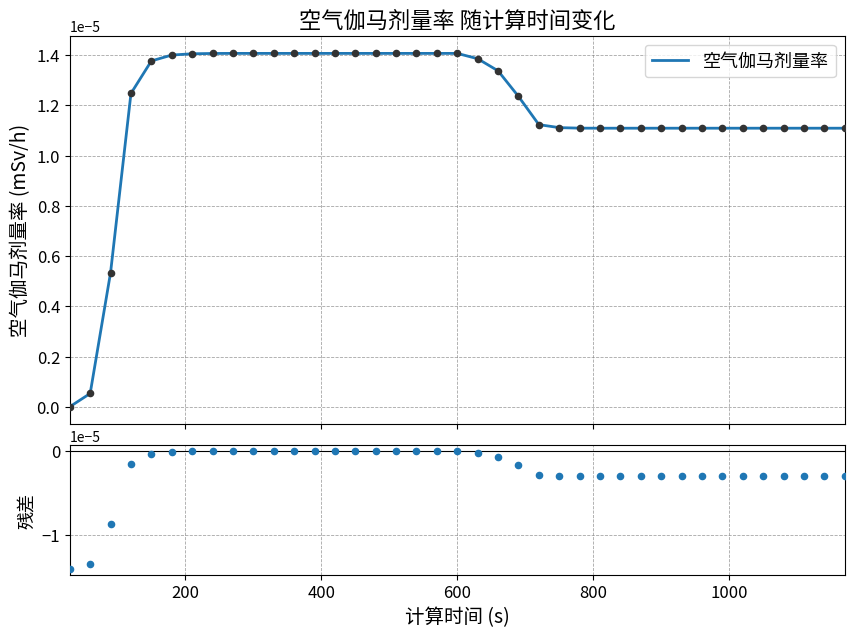

At how many categories does at least one series exceed 0?

38